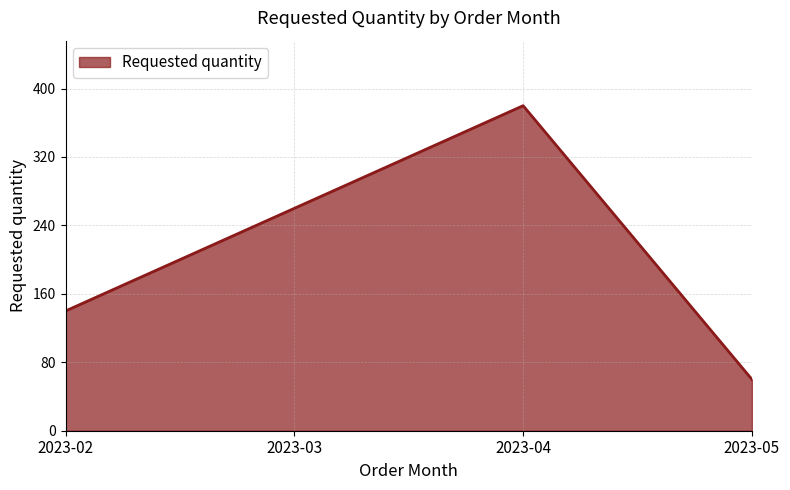

What is the ratio of the value at 2023-04 to the value at 2023-05?

6.3